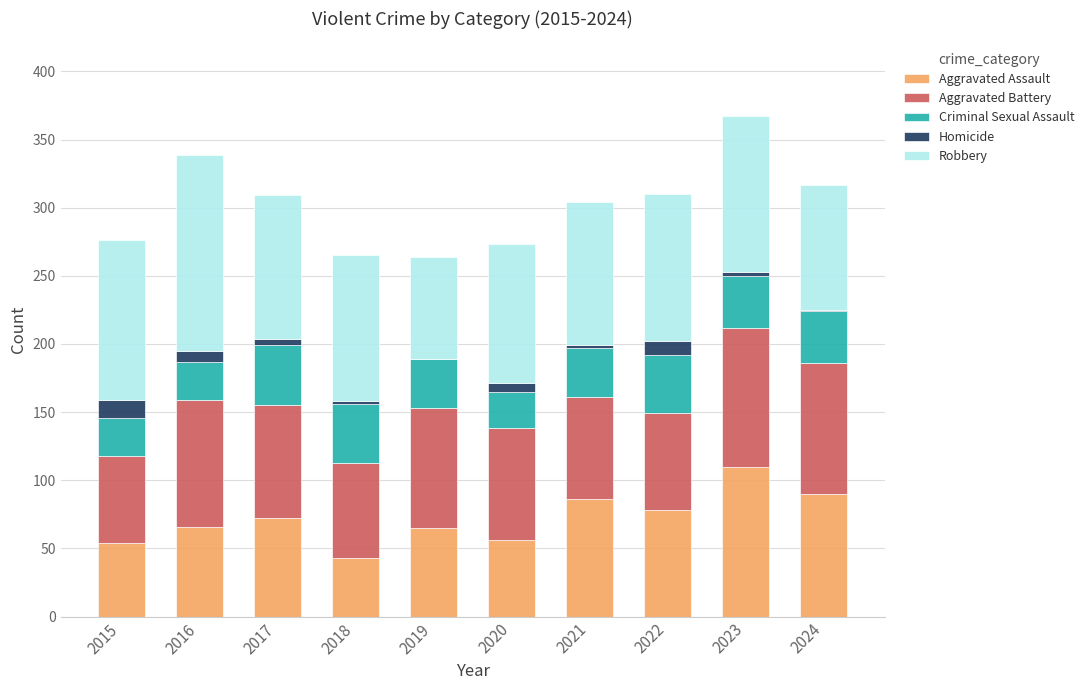

At which category is the sum across all series the highest?

2023